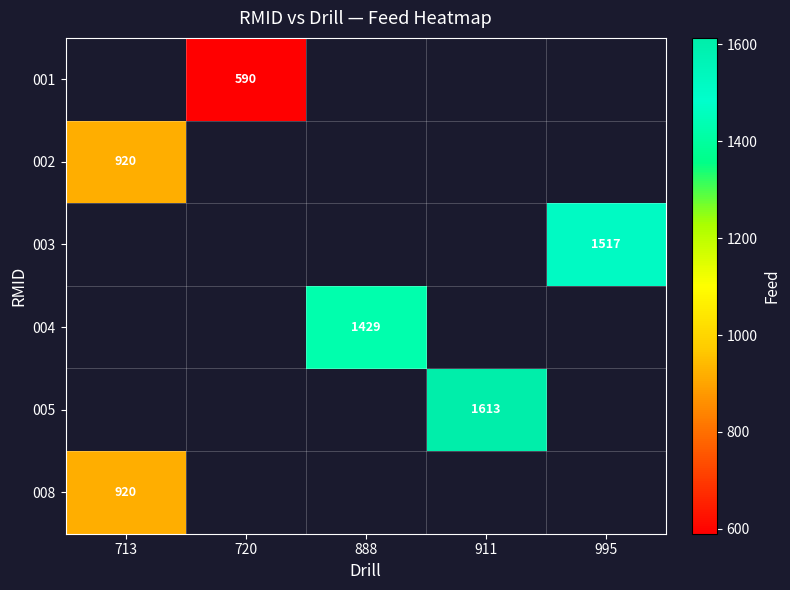

The 004 series shows 1429 at 888. True or false?

True